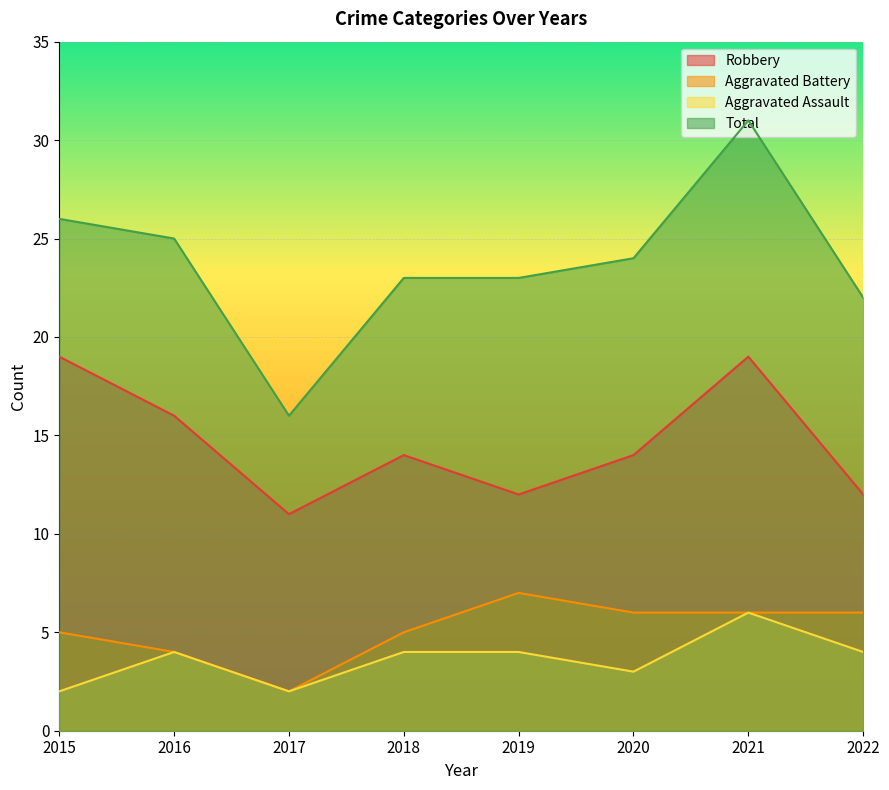

The Aggravated Battery series shows 2 at 2018. True or false?

False